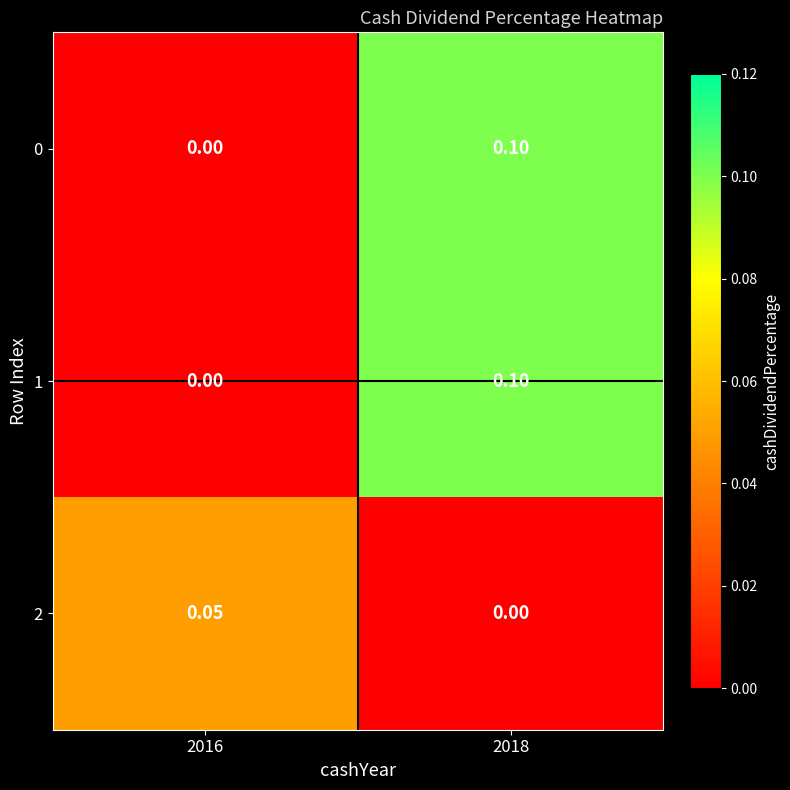

Is the value of 0 at 2018 greater than the value of 2 at 2018?

Yes